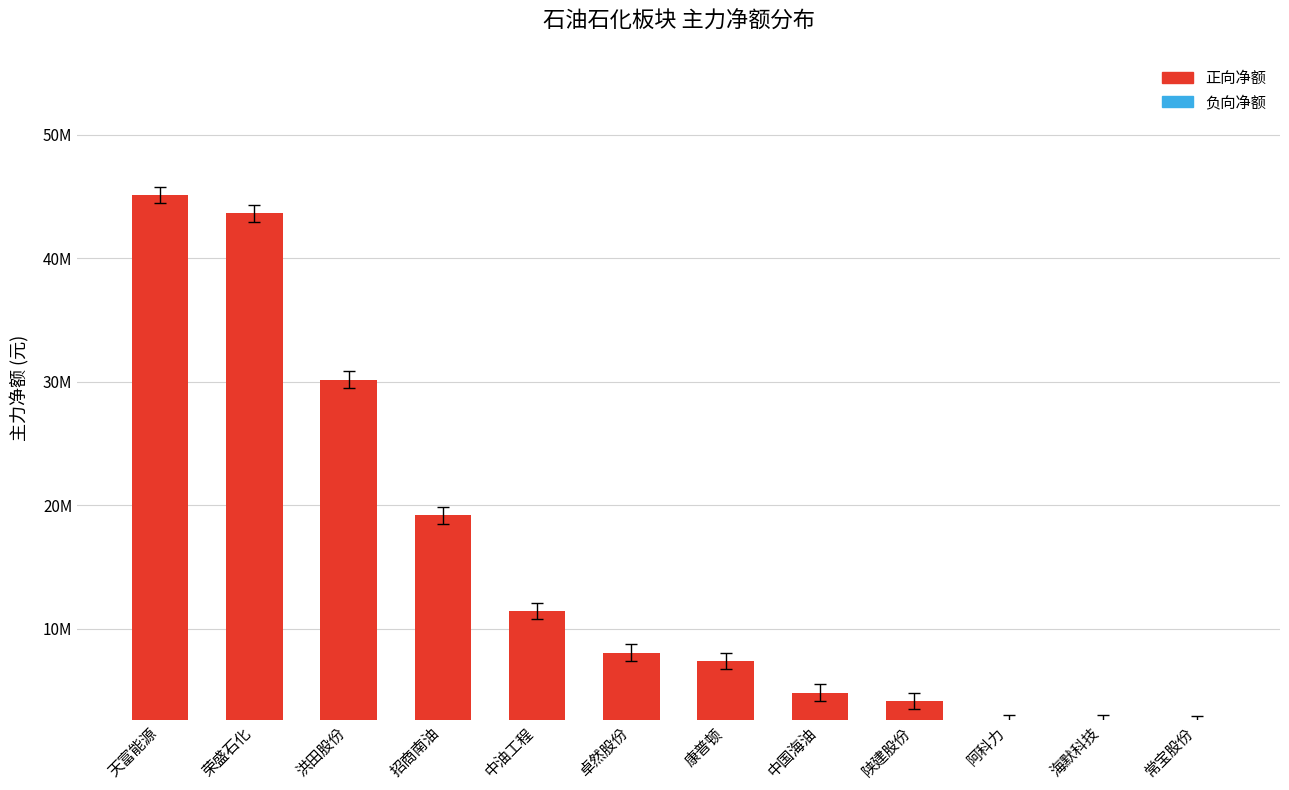

Are the bars horizontal?

No